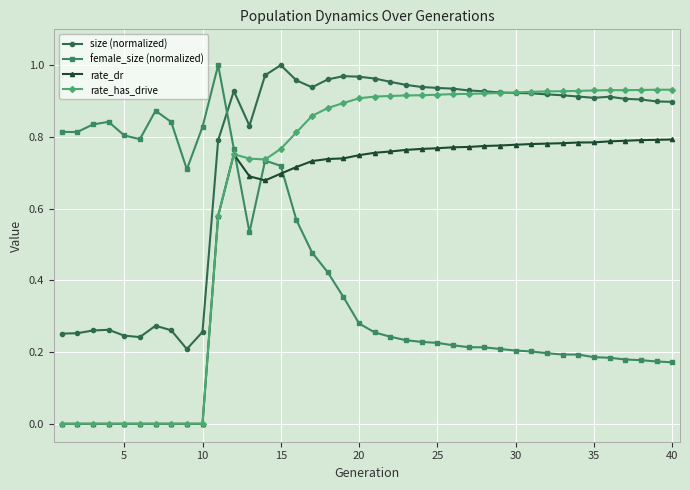

How many times do female_size (normalized) and rate_dr cross each other?

3